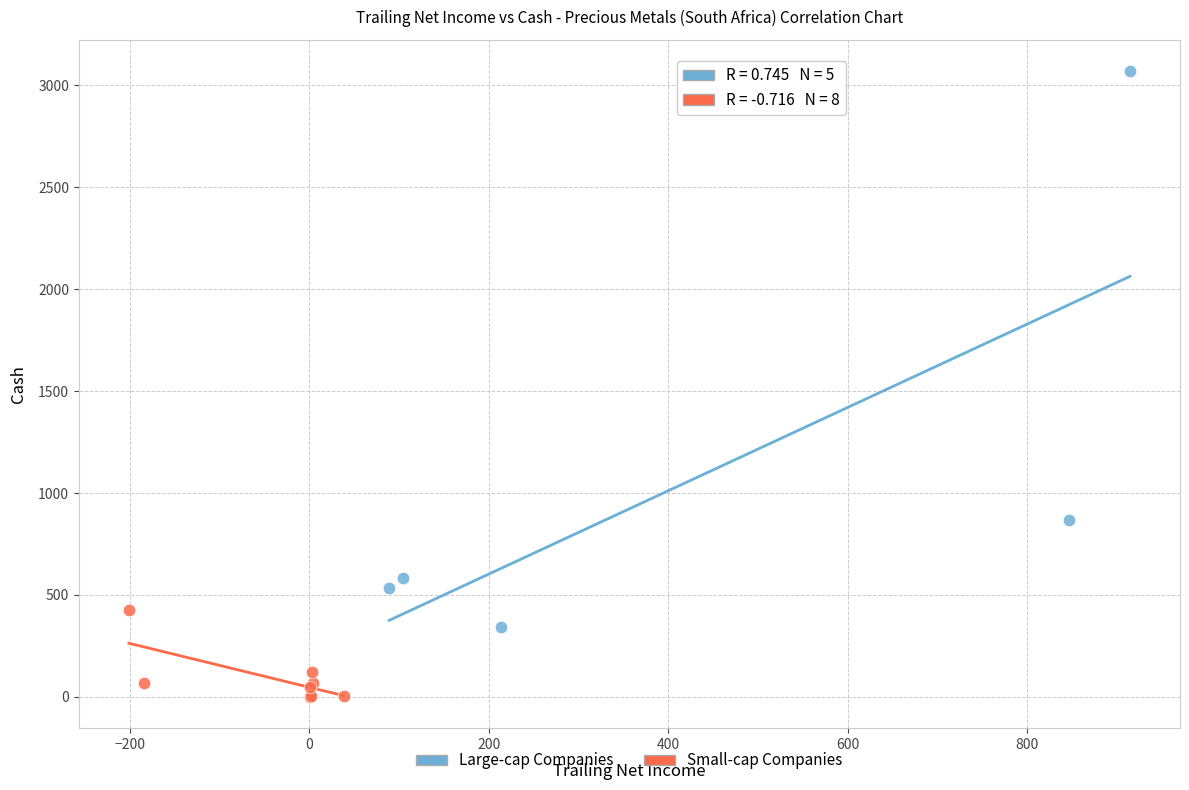

Which series contains the highest Y value?

Large-cap Companies